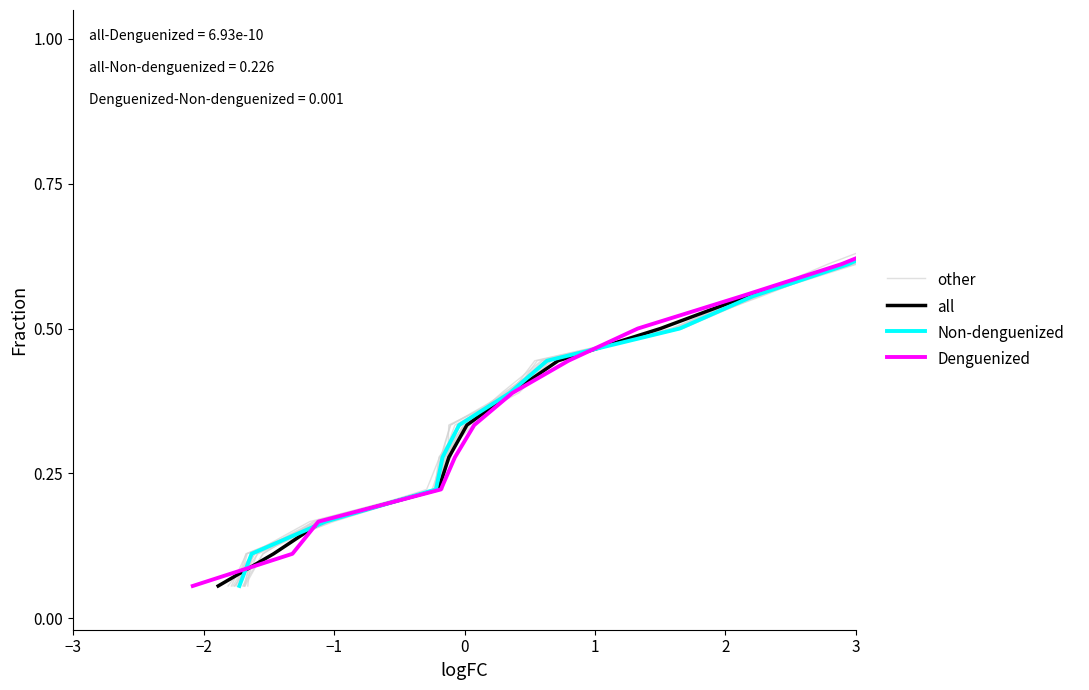

What is the value of the other point at the 1st from the left?

0.1